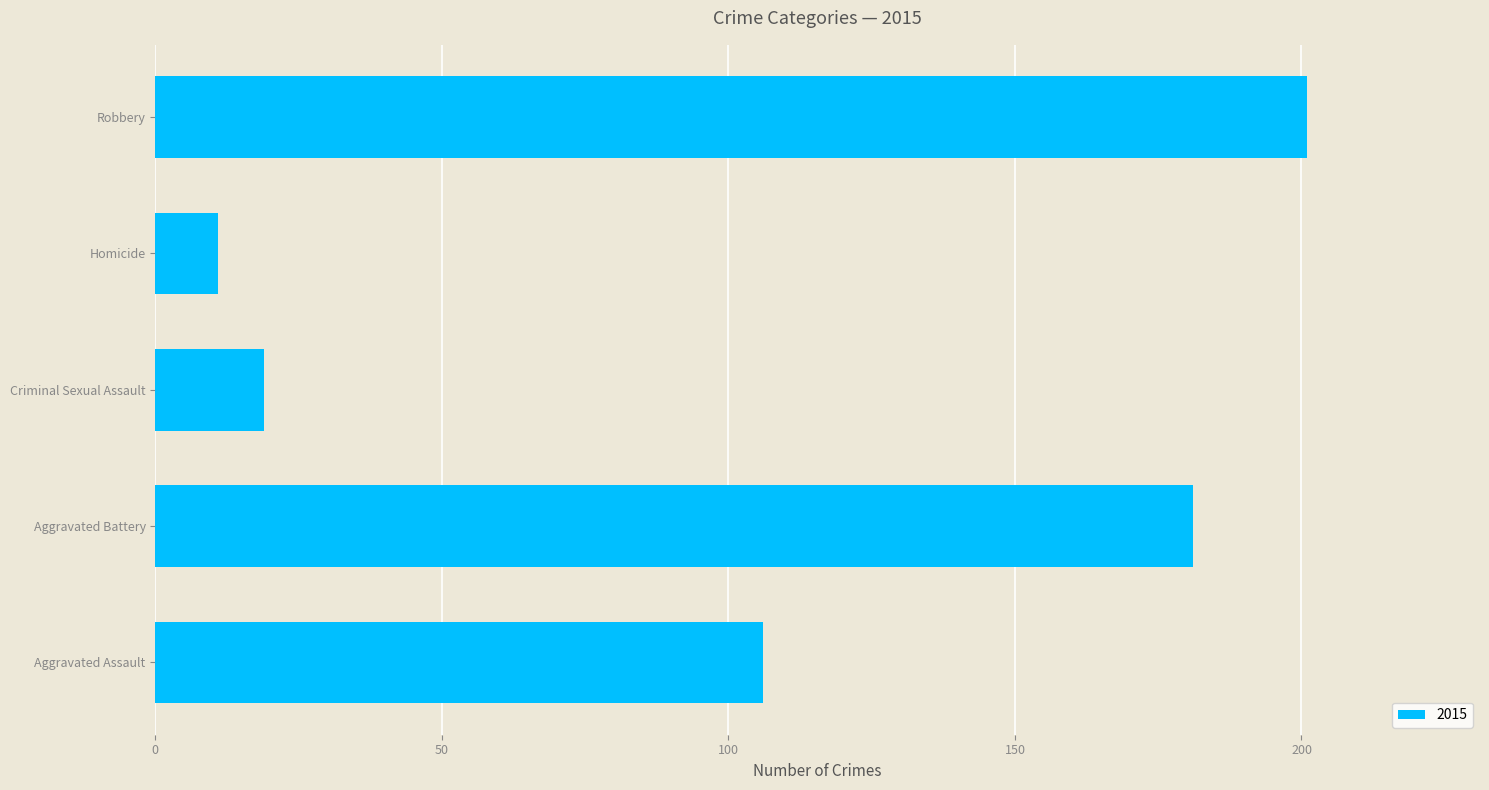

Read the value at Robbery, to the nearest 50.

200